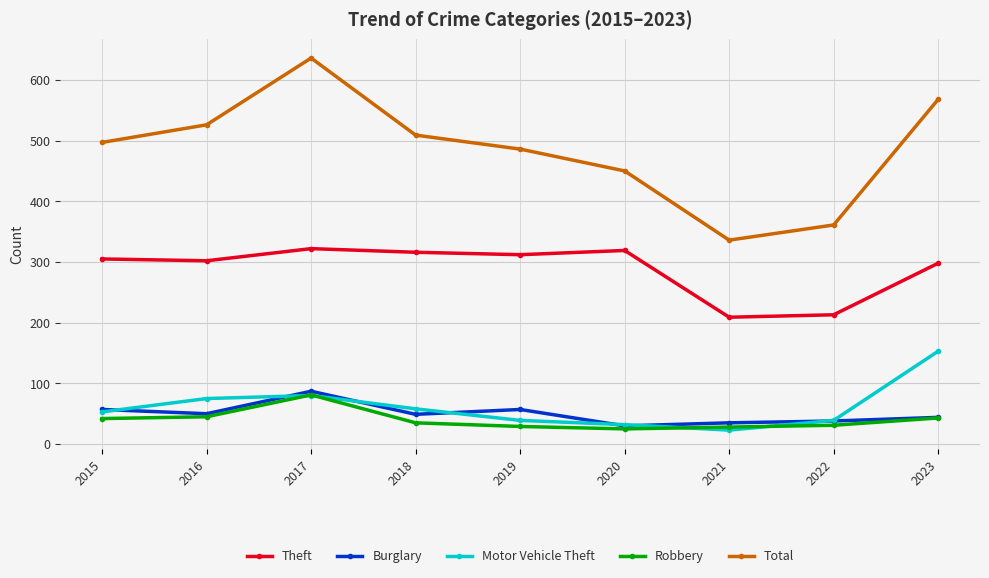

What is the greatest value displayed?

636